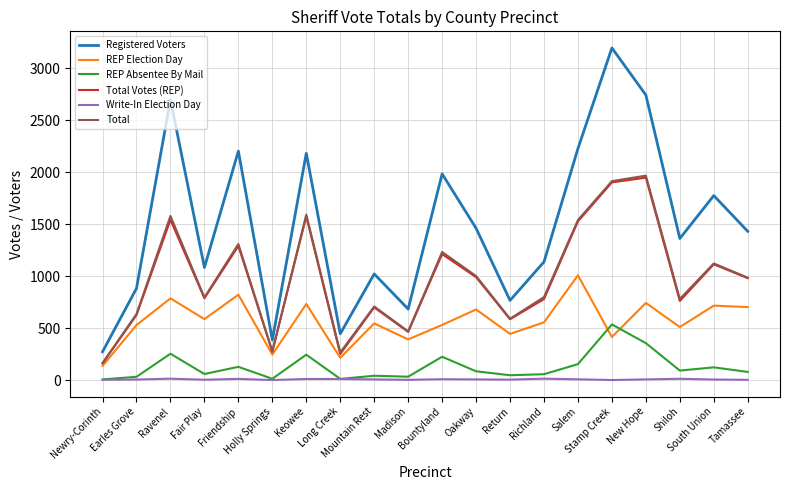

What is the highest value of the REP Absentee By Mail series?

536